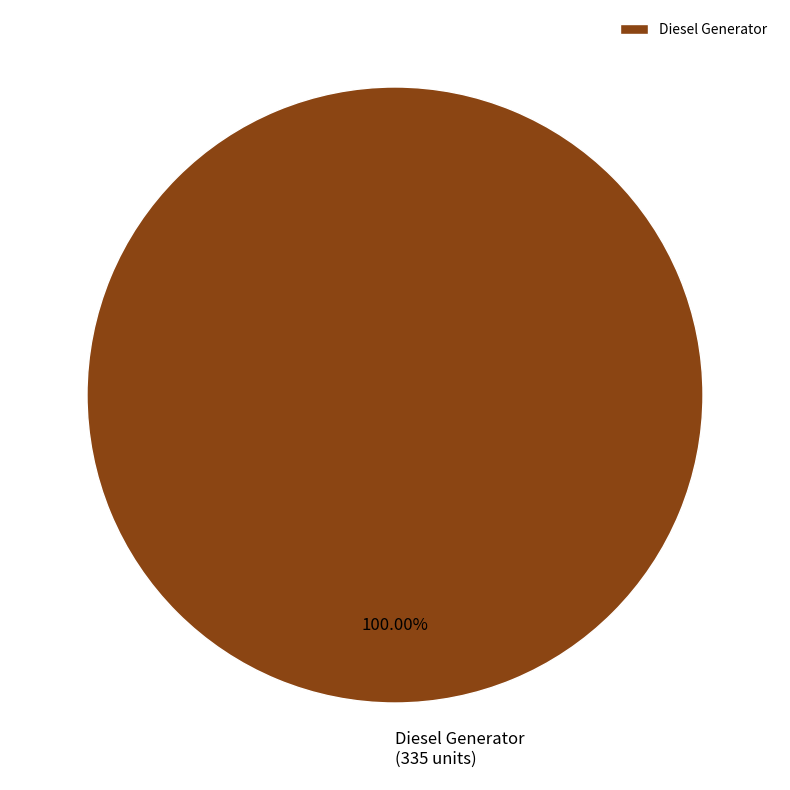

Which category accounts for the majority?

Diesel Generator